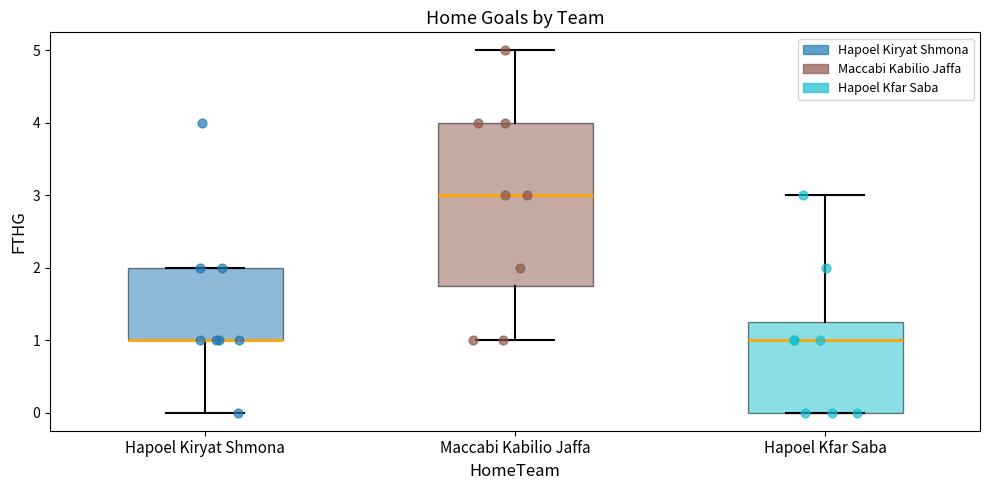

Where does the median line of the box for Maccabi Kabilio Jaffa sit on the y-axis? The values are not printed on the chart, so give them approximately, as read against the axis.

3.0